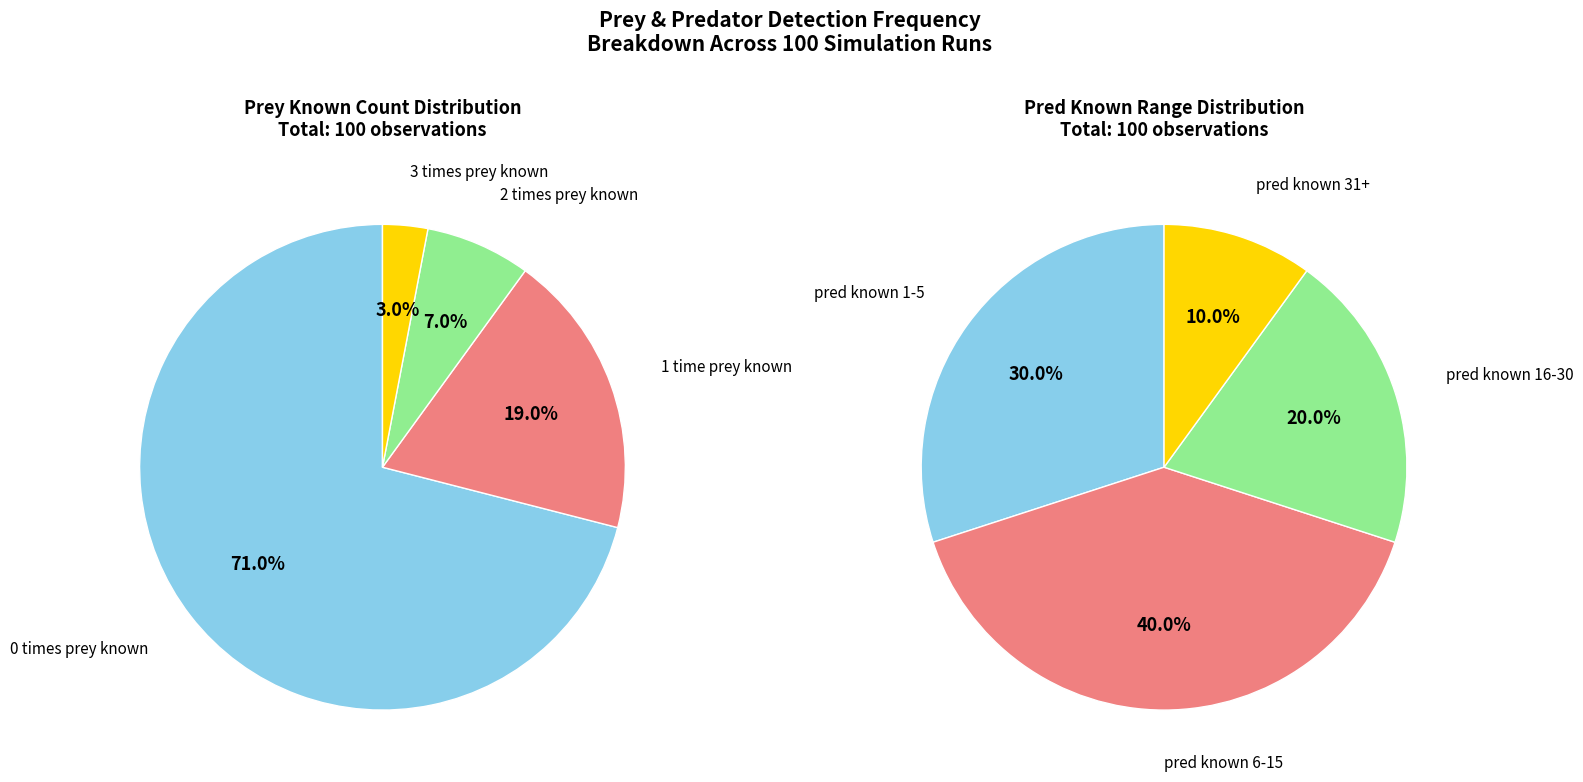

Count the number of slices in the pie.

4